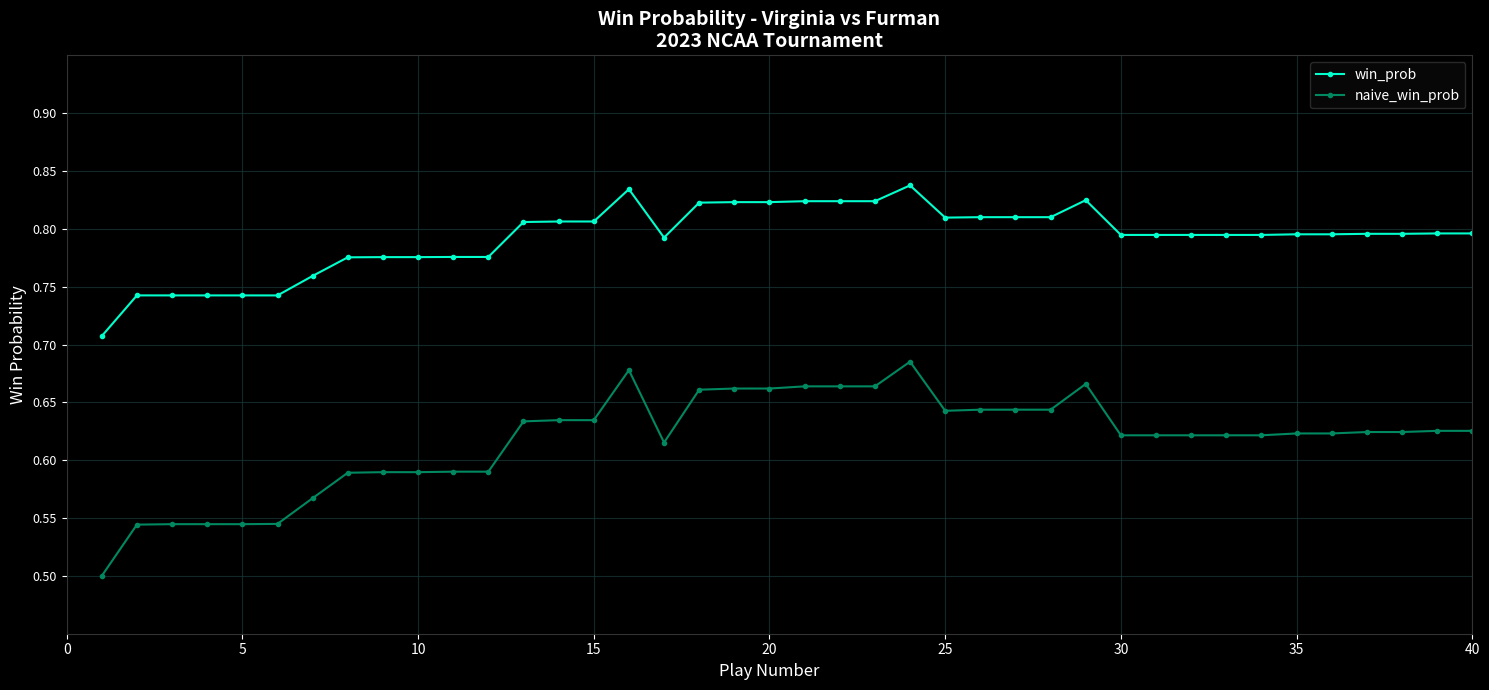

True or false: win_prob has more than 1 points higher than both neighbors.

True